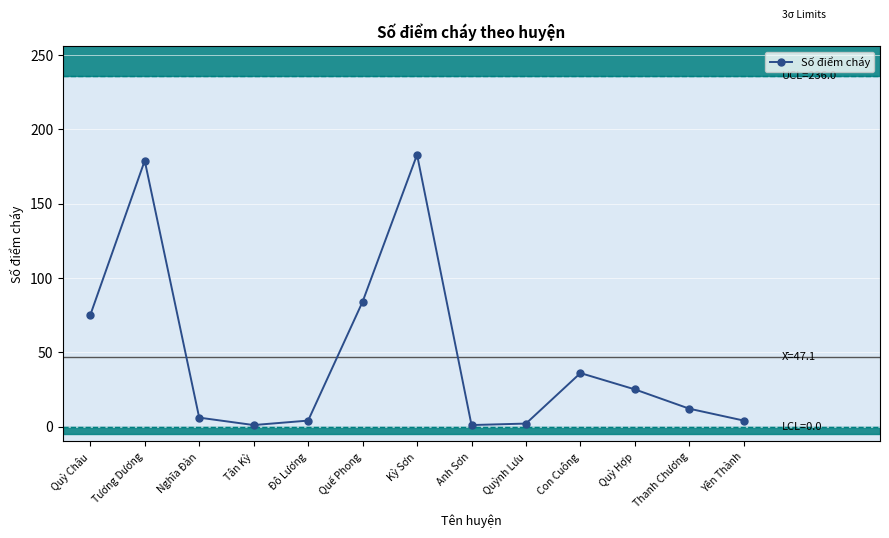

What is the label of the 11th point from the left?

Quỳ Hợp